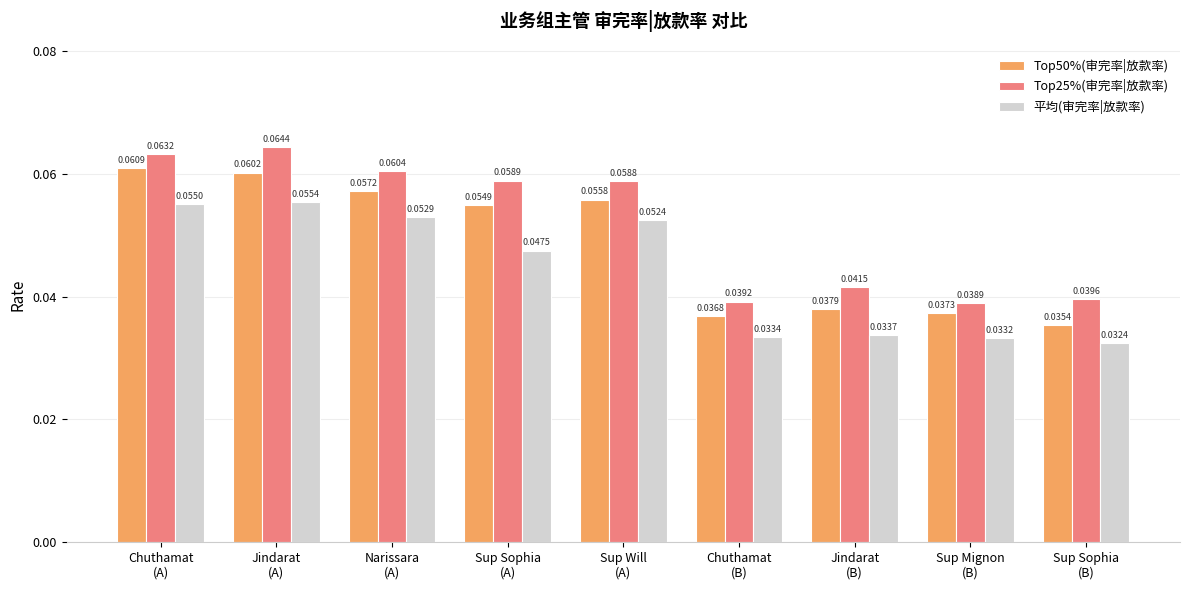

What are all the series names shown in the legend?

Top50%(审完率|放款率), Top25%(审完率|放款率), 平均(审完率|放款率)